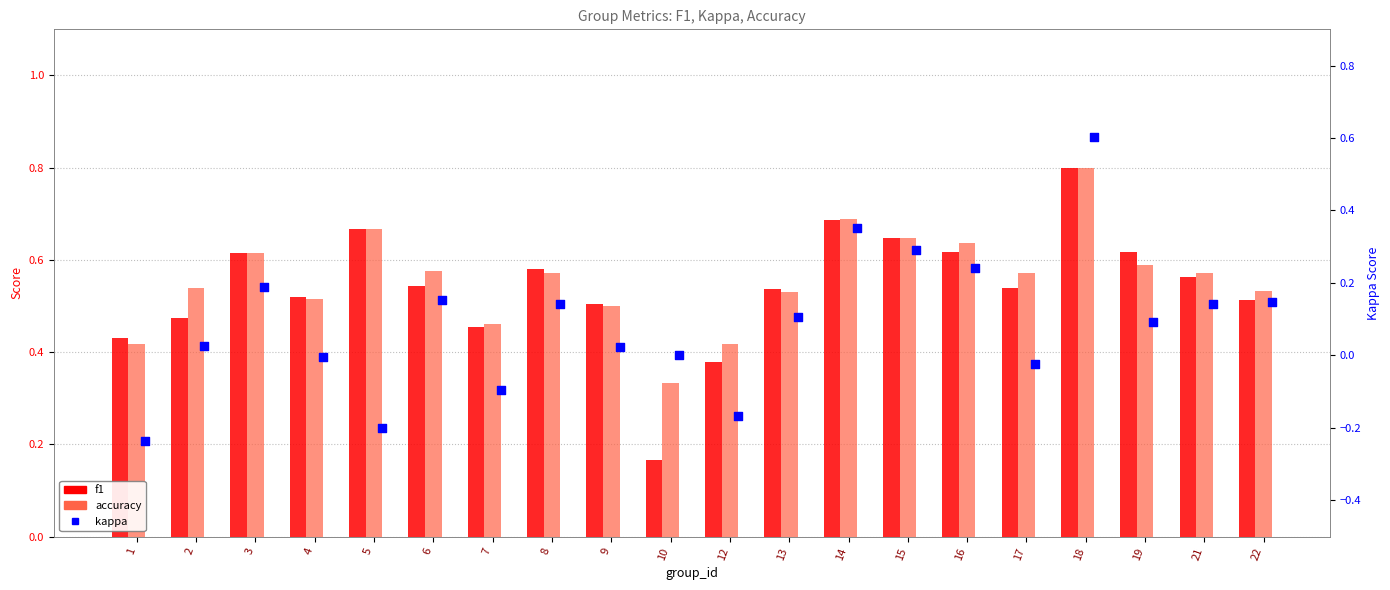

Which series has the largest Y range (max minus min)?

kappa